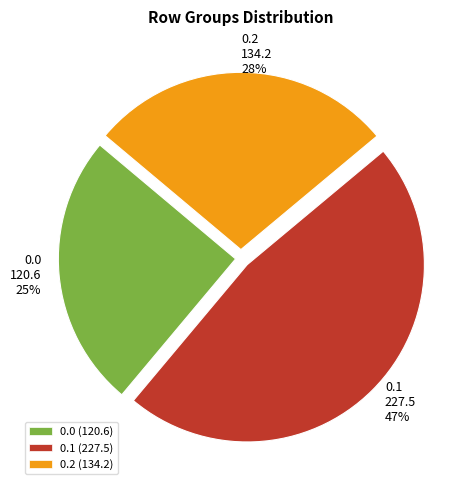

To the nearest percent, what is the average slice percentage?

33%